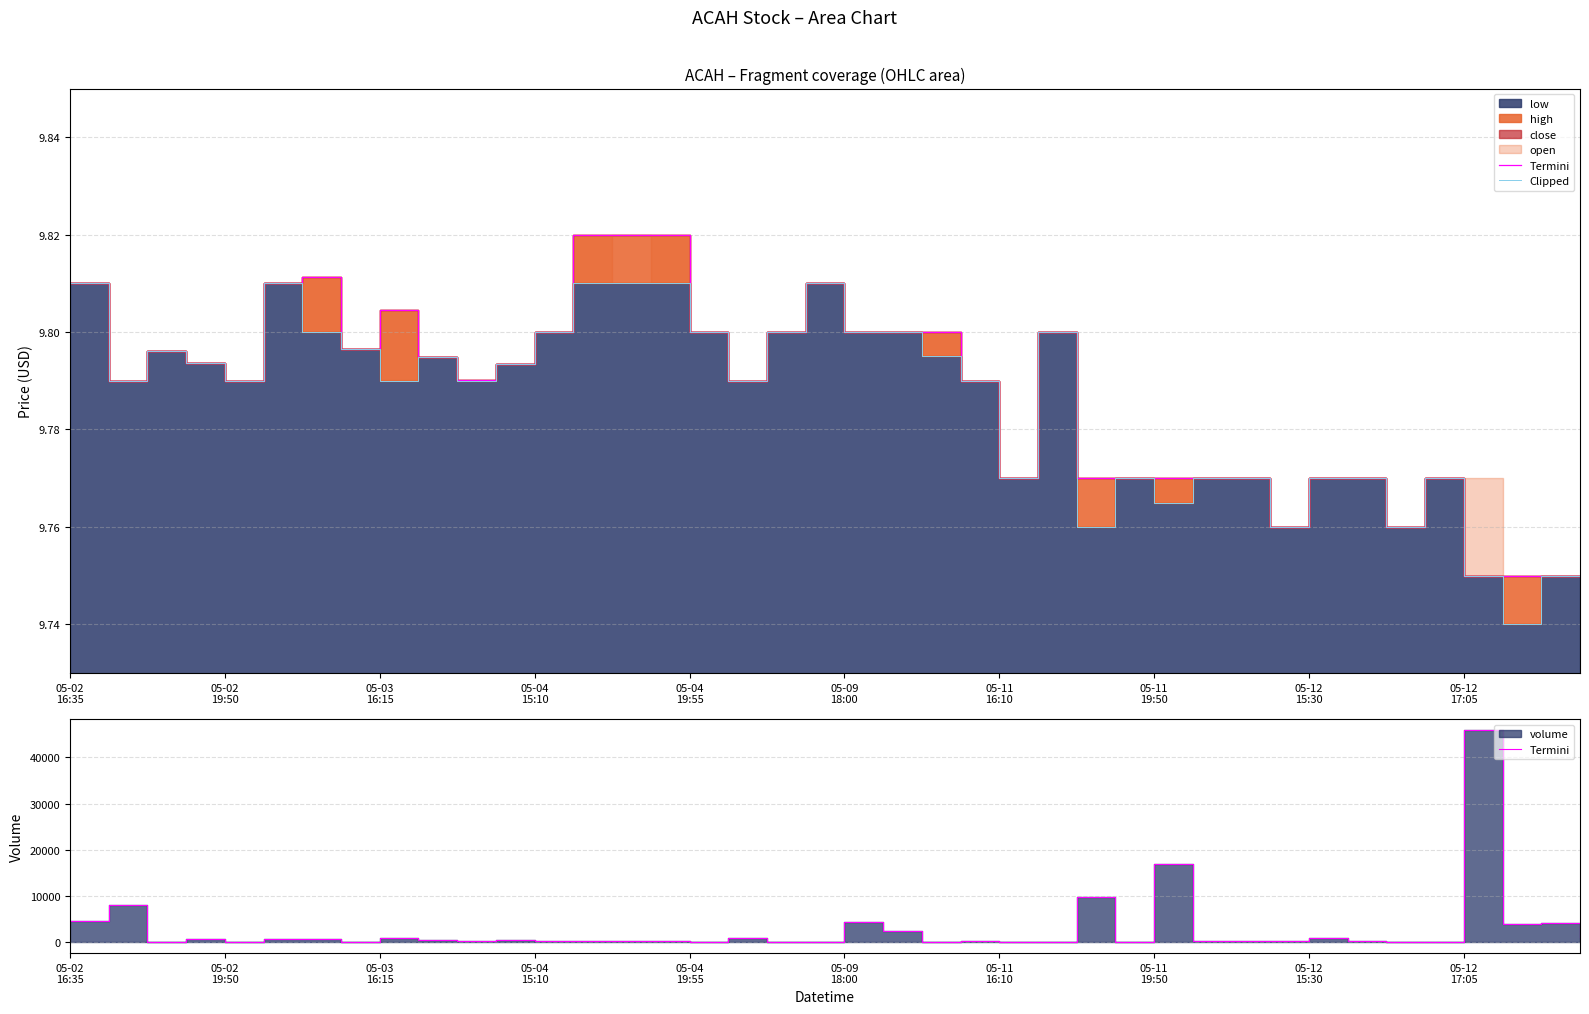

What is the maximum value for Termini?

45900.0